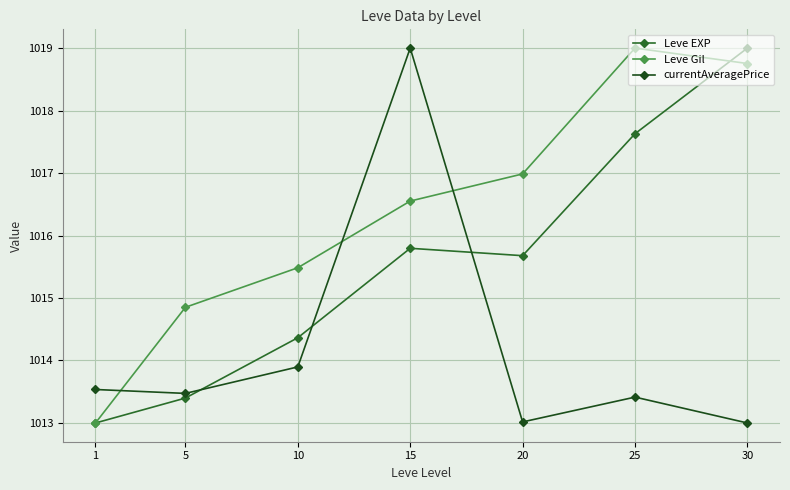

Count the number of data series in this chart.

3